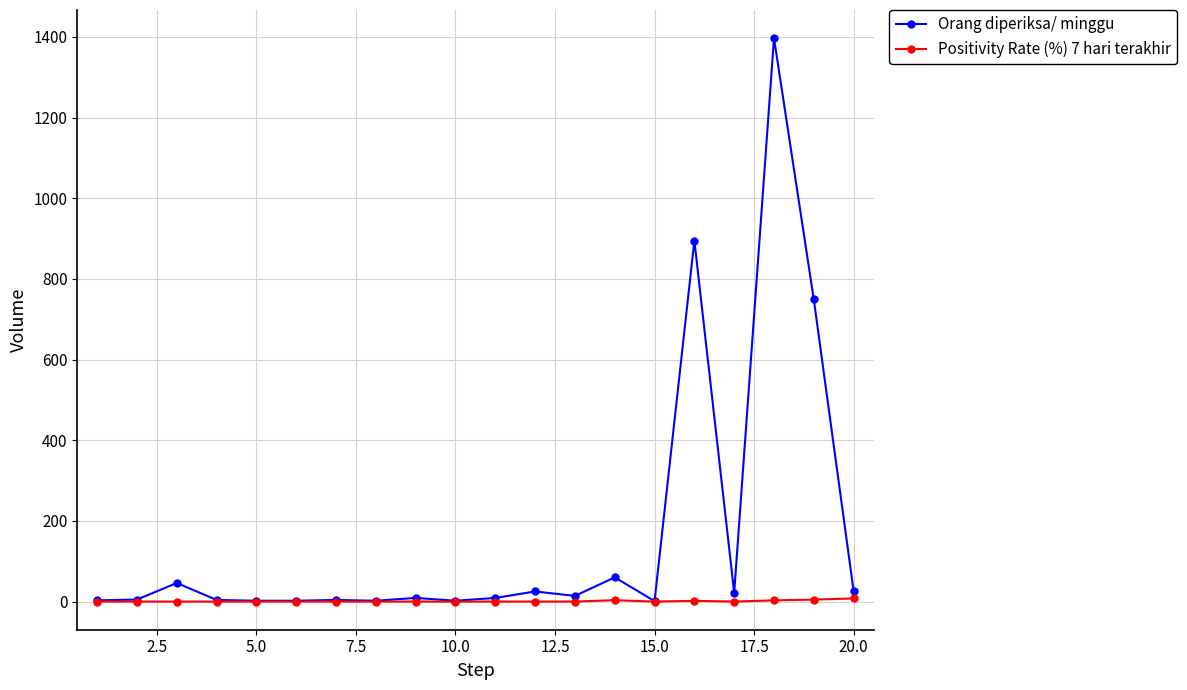

List the series in order of their overall mean, highest first.

Orang diperiksa/ minggu, Positivity Rate (%) 7 hari terakhir